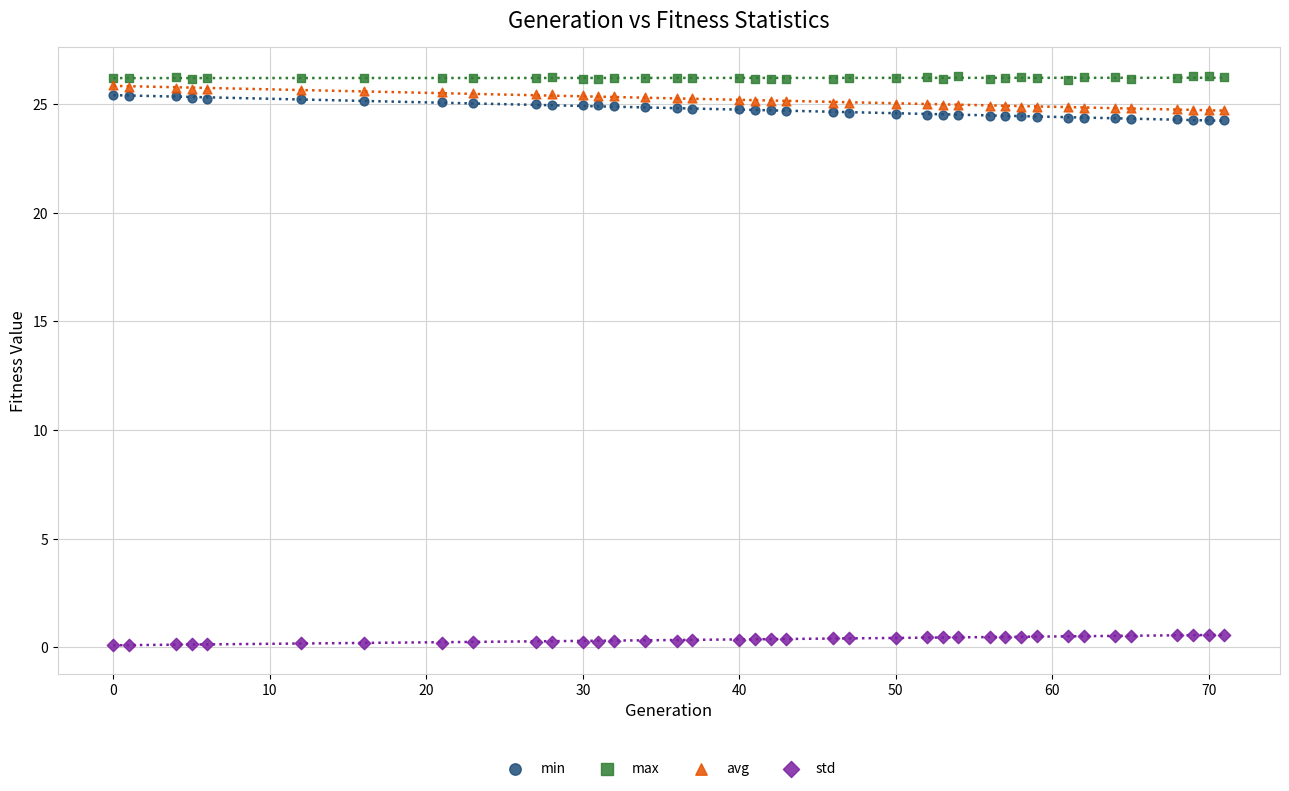

Across all data points, what is the range of X values (max minus min)?

71.0